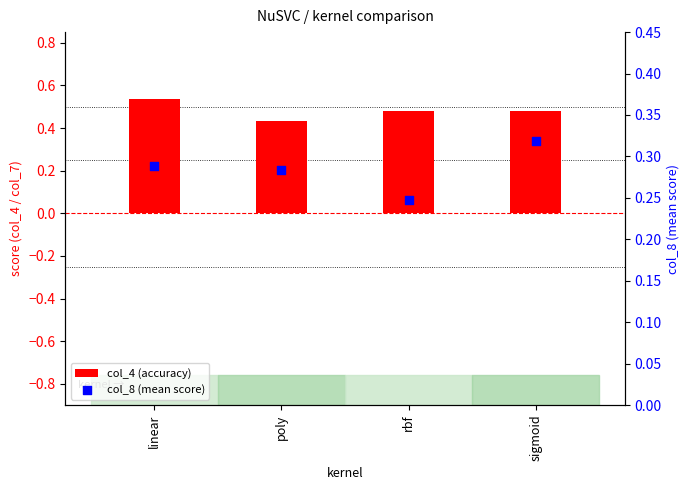

What are all the series names shown in the legend?

col_4 (accuracy), col_8 (mean score)